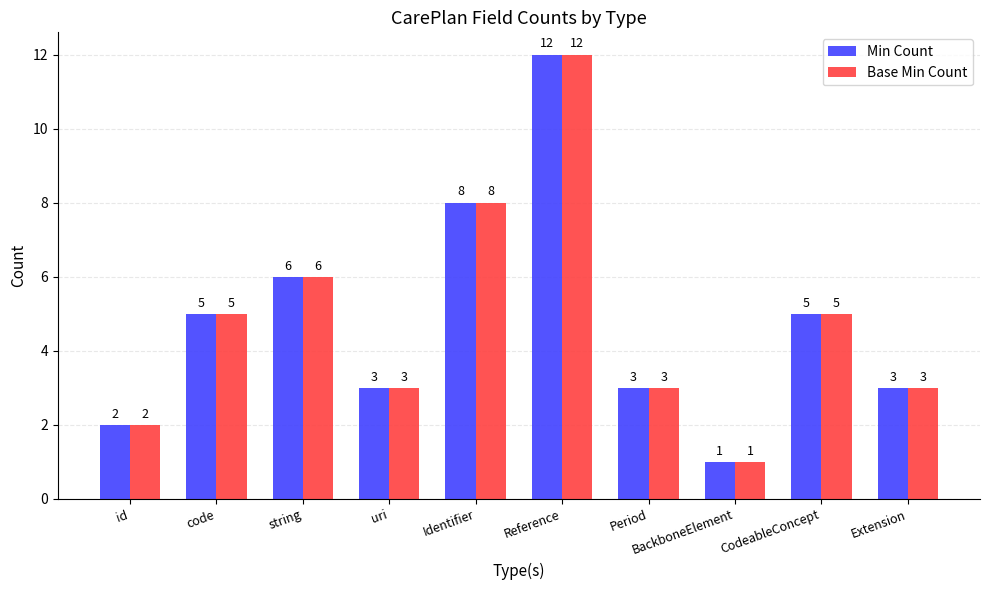

What is the sum of the Base Min Count values at Reference and code?

17